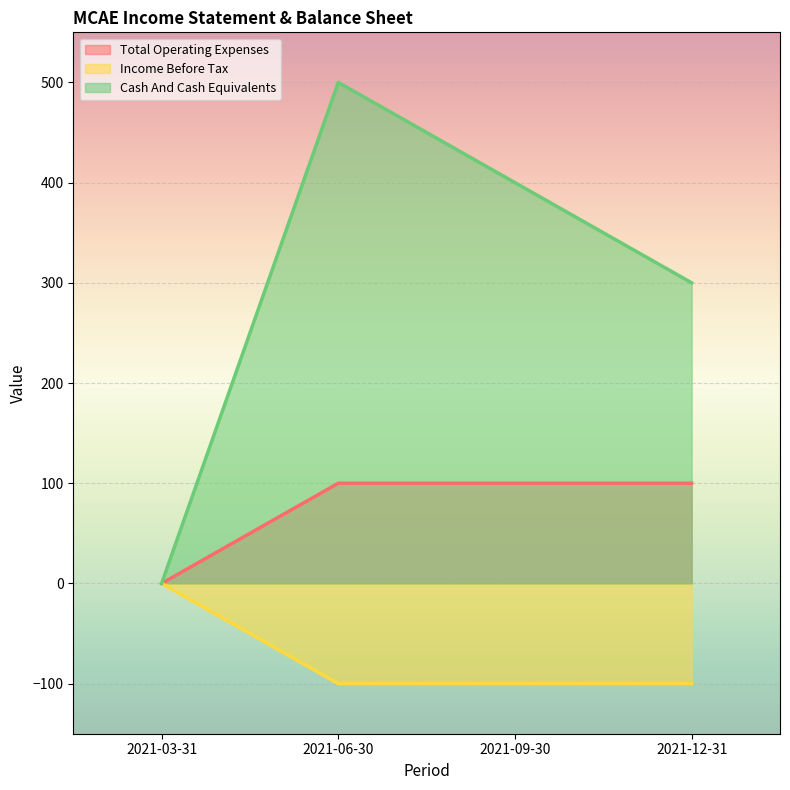

Where is the first local maximum for Cash And Cash Equivalents?

2021-06-30